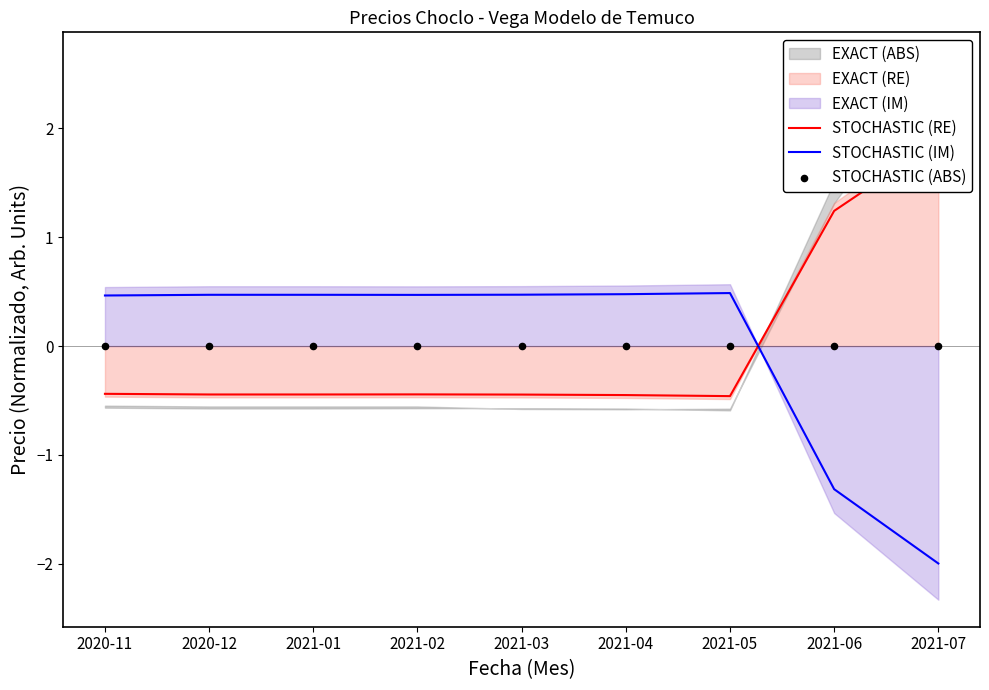

At which category is the sum across all series the highest?

2021-05